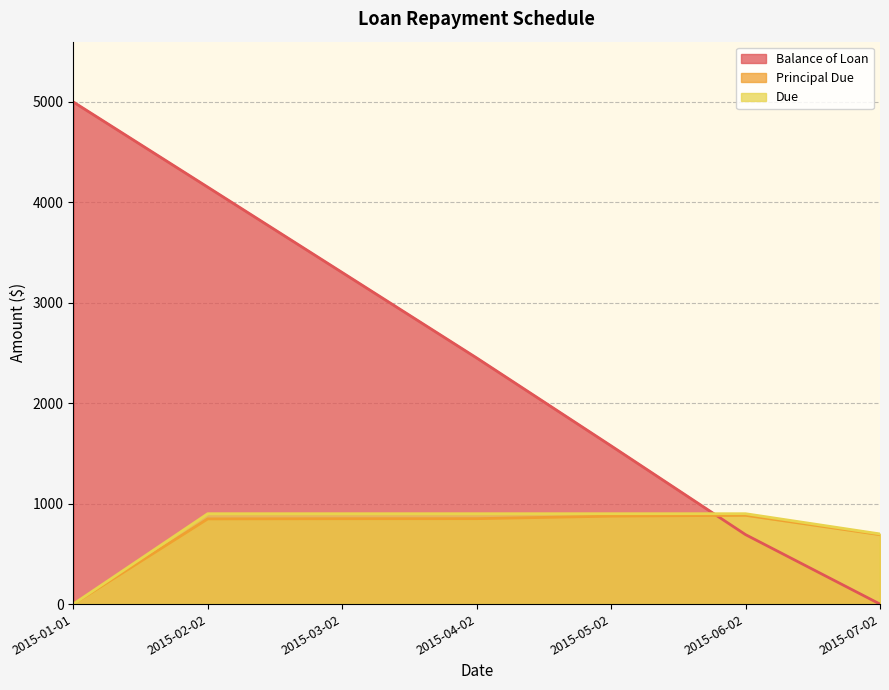

Which series ends up on top after the final intersection of Principal Due and Balance of Loan?

Principal Due